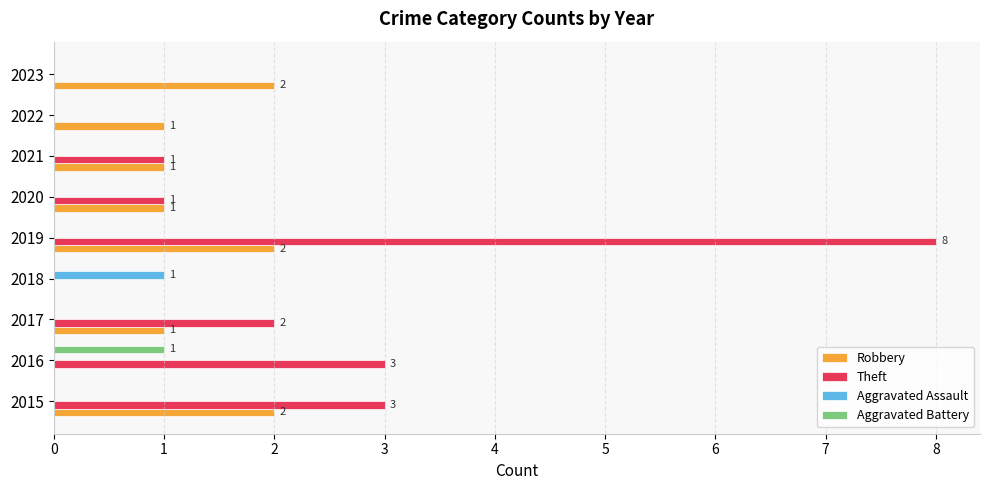

Which series changed the most between 2017 and 2022?

Theft